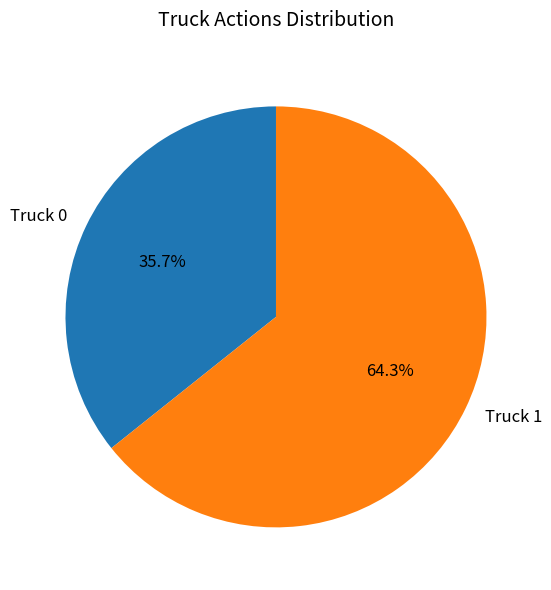

Rank the categories by value from lowest to highest.

Truck 0, Truck 1